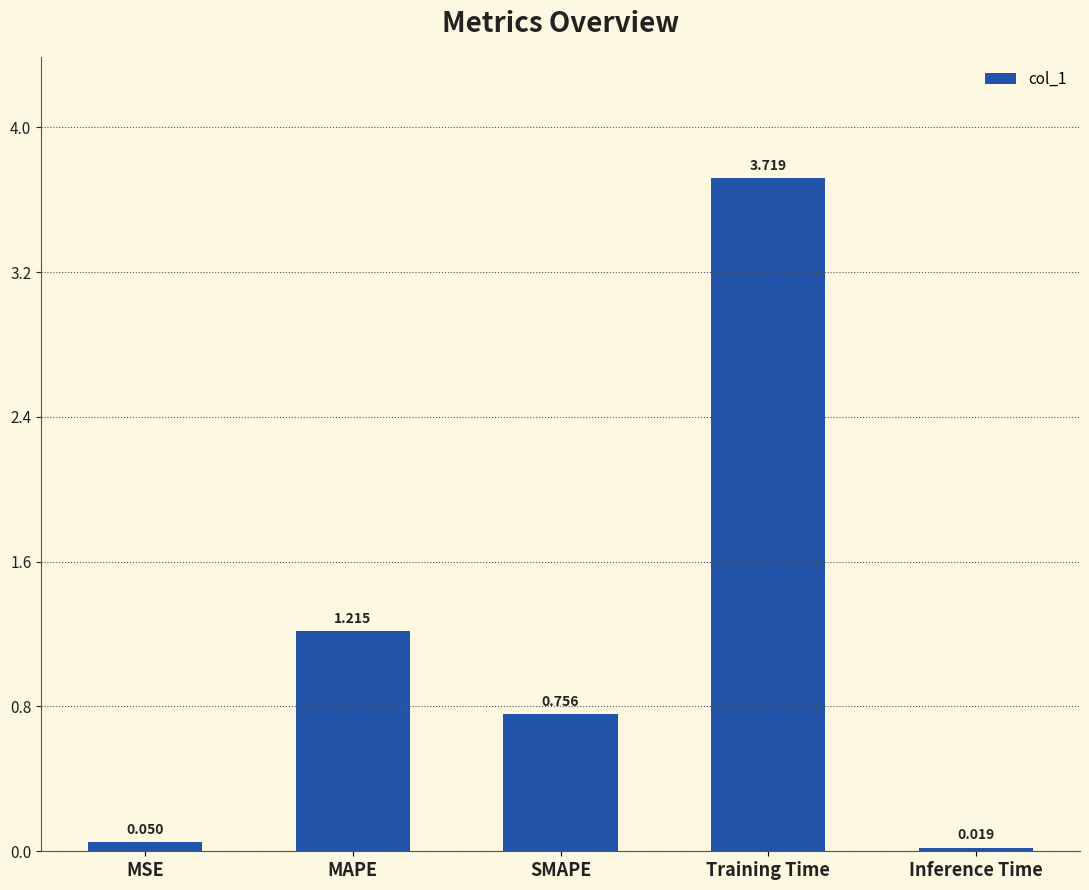

What is the label of the 3rd bar from the left?

SMAPE